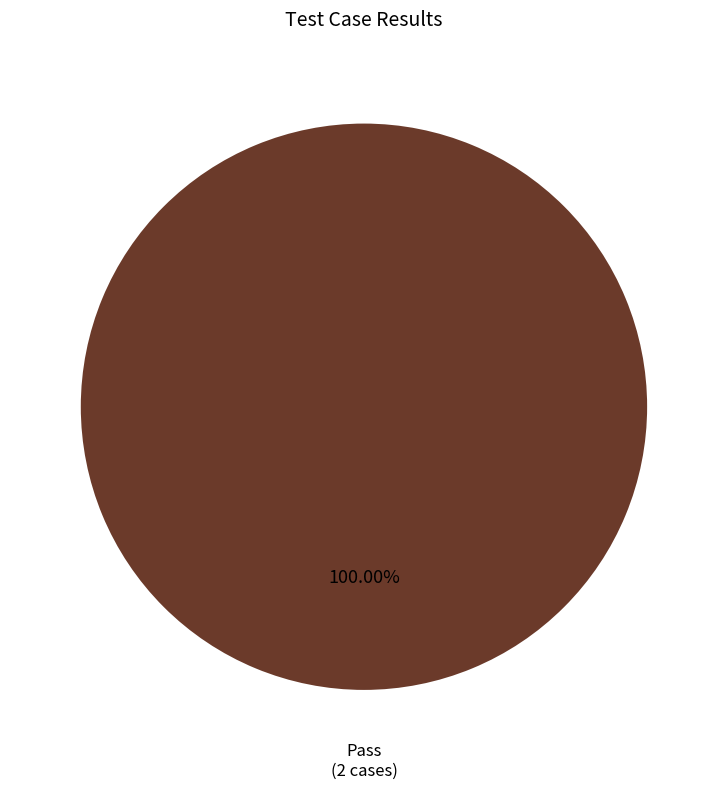

Count the number of slices in the pie.

1